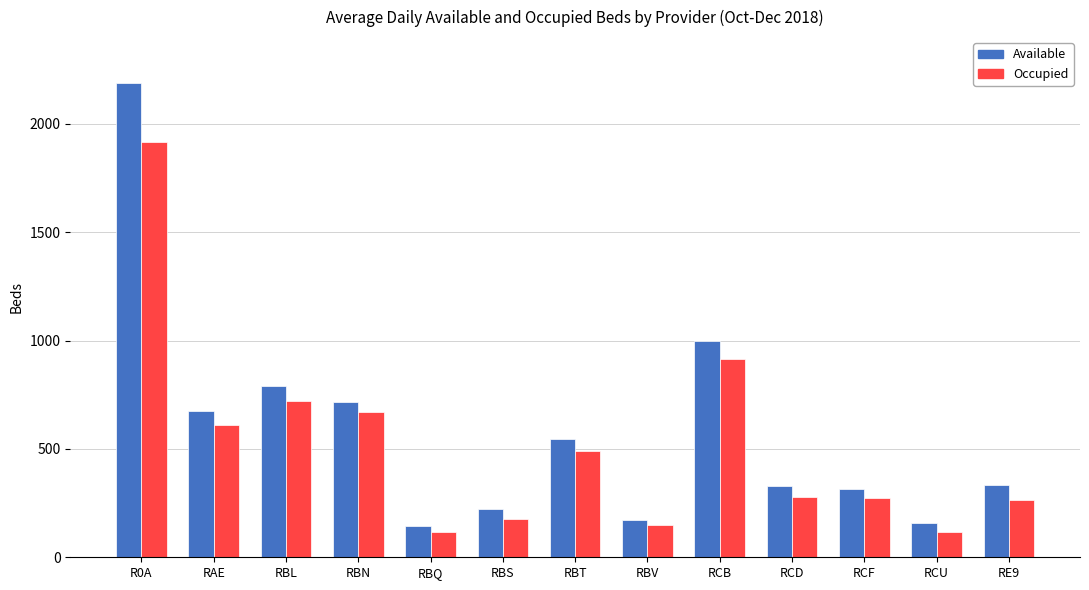

At which label does Available first exceed 334?

R0A